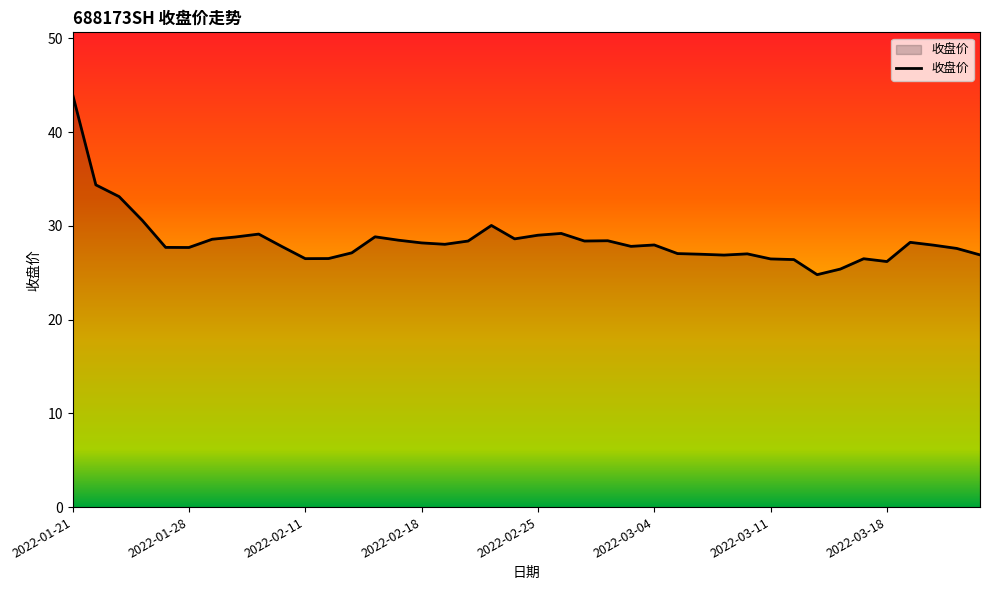

What is the smallest value displayed?

24.8